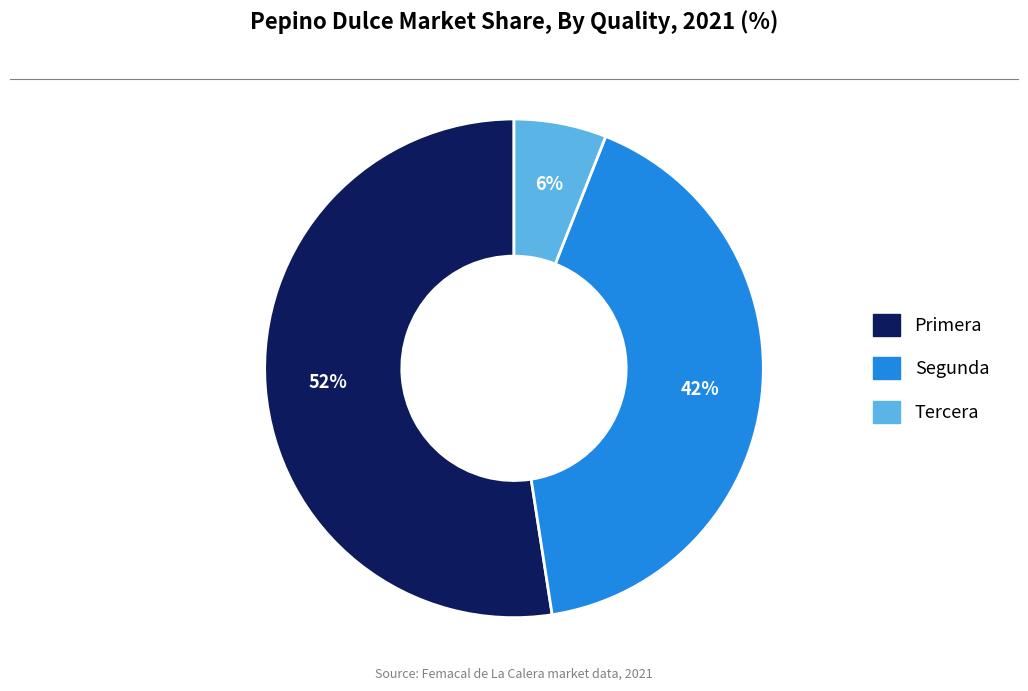

To the nearest percent, what is the average slice percentage?

33%